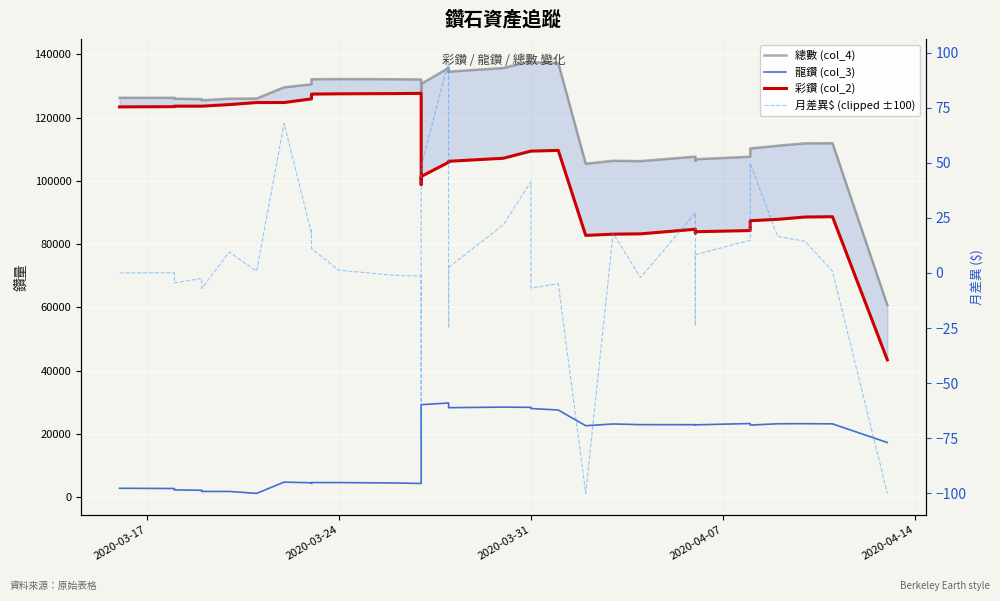

Reading left to right, transcribe all the data shown in this chart.

總數 (col_4): 126249.0	126254.0	126214.0	125974.0	125844.0	125474.0	125974.0	126014.0	129574.0	130514.0	131534.0	132114.0	132179.0	132124.0	132049.0	128119.0	130659.0	135704.0	134394.0	134524.0	135674.0	137844.0	137484.0	137229.0	105414.0	106354.0	106244.0	107674.0	106414.0	106849.0	107629.0	110239.0	111109.0	111864.0	111904.0	60769.0
龍鑽 (col_3): 2869.0	2799.0	2609.0	2369.0	2239.0	1869.0	1869.0	1259.0	4819.0	4609.0	4429.0	4684.0	4674.0	4544.0	4394.0	29264.0	29274.0	29824.0	28364.0	28334.0	28519.0	28439.0	28079.0	27599.0	22639.0	23189.0	22979.0	22959.0	22899.0	22919.0	23324.0	22834.0	23254.0	23284.0	23224.0	17324.0
彩鑽 (col_2): 123380.0	123455.0	123605.0	123605.0	123605.0	123605.0	124105.0	124755.0	124755.0	125905.0	127105.0	127430.0	127505.0	127580.0	127655.0	98855.0	101385.0	105880.0	106030.0	106190.0	107155.0	109405.0	109405.0	109630.0	82775.0	83165.0	83265.0	84715.0	83515.0	83930.0	84305.0	87405.0	87855.0	88580.0	88680.0	43445.0
月差異$ (clipped ±100): 0.0	0.1	-0.8	-4.6	-2.5	-7.0	9.5	0.8	67.8	17.9	19.4	11.0	1.2	-1.0	-1.4	-74.9	48.4	96.1	-25.0	2.5	21.9	41.3	-6.9	-4.9	-100.0	17.9	-2.1	27.2	-24.0	8.3	14.9	49.7	16.6	14.4	0.8	-100.0